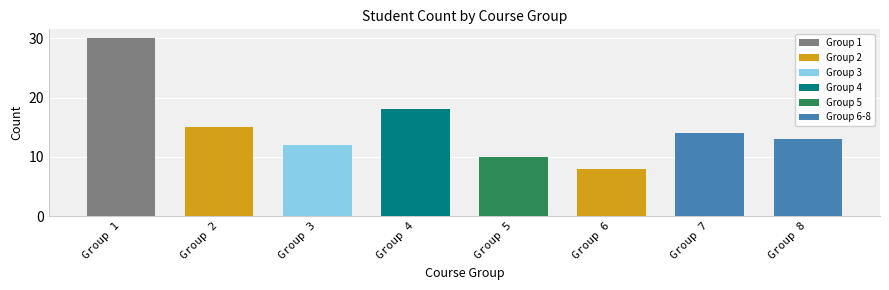

Which label corresponds to the largest value in the chart?

Group 1